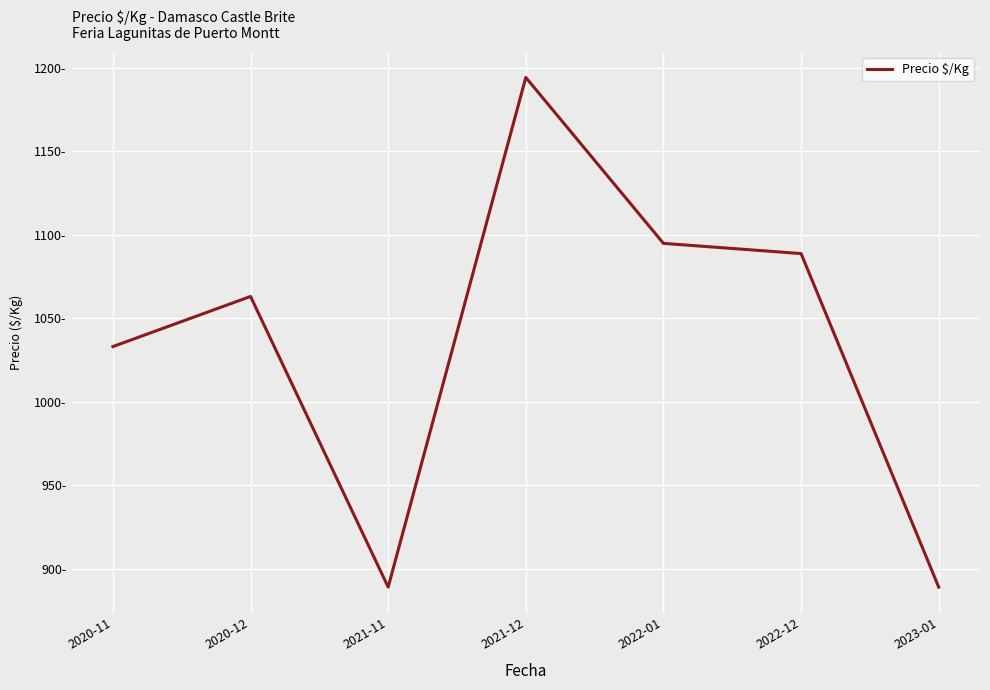

Reading right to left, what are all the values shown in this chart?

2023-01=889.0	2022-12=1088.7	2022-01=1094.8	2021-12=1194.1	2021-11=889.0	2020-12=1063.0	2020-11=1033.0